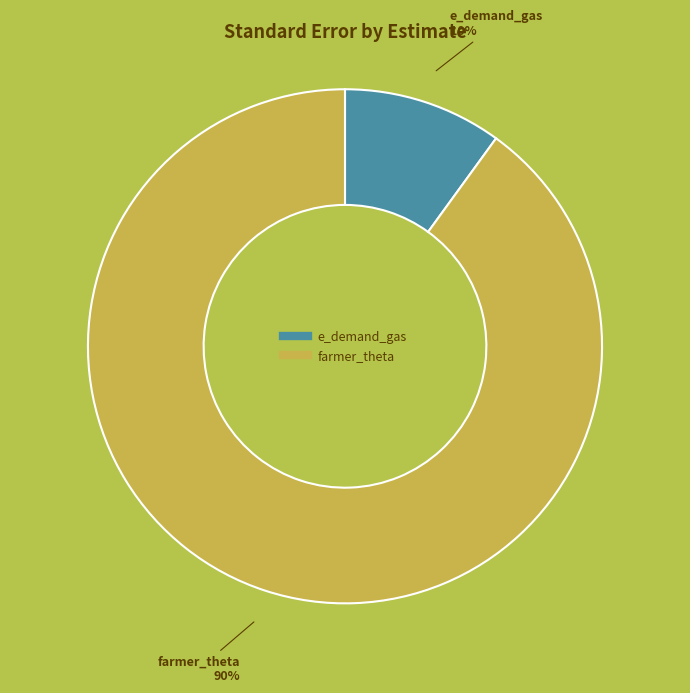

To the nearest percent, what is the difference between the e_demand_gas and farmer_theta slice percentages?

80%